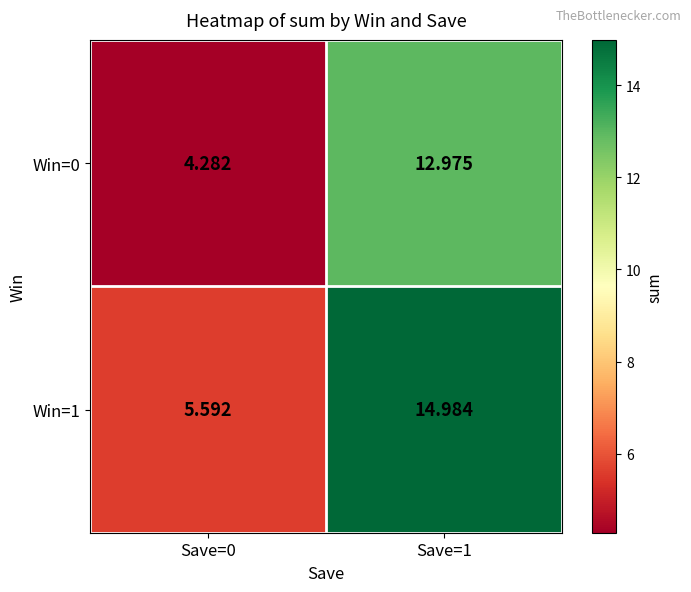

Count the number of categories in the chart.

2